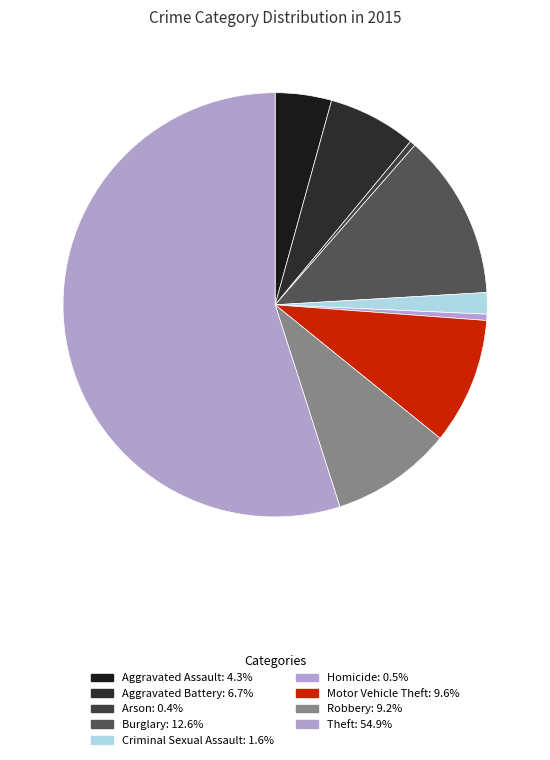

What percentage is NOT represented by Homicide?

99.5%